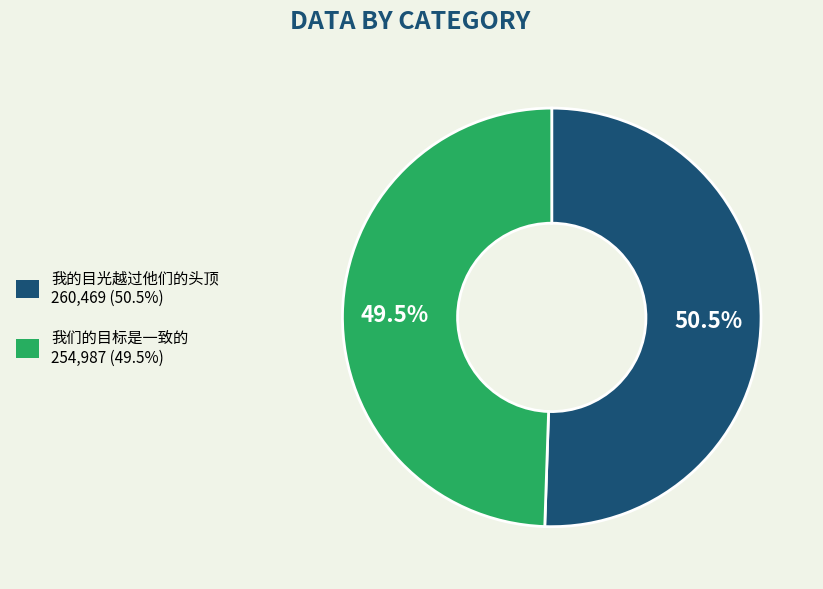

How many segments does this pie chart have?

2